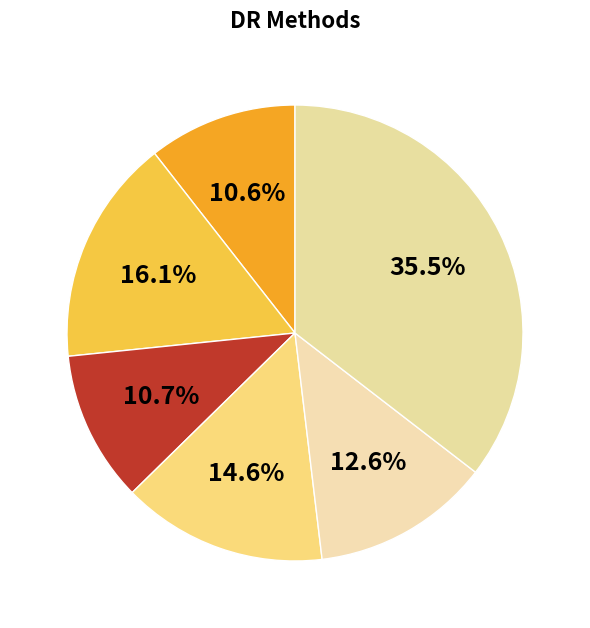

Rank the categories by value from lowest to highest.

UMAP-E, kPCA, Isomap, PCA, UMAP-C, None